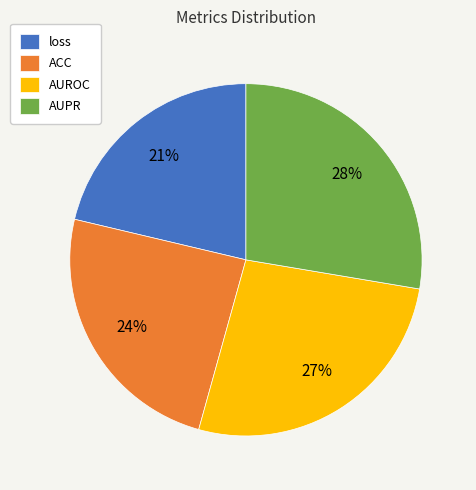

Rank the categories by value from lowest to highest.

loss, ACC, AUROC, AUPR